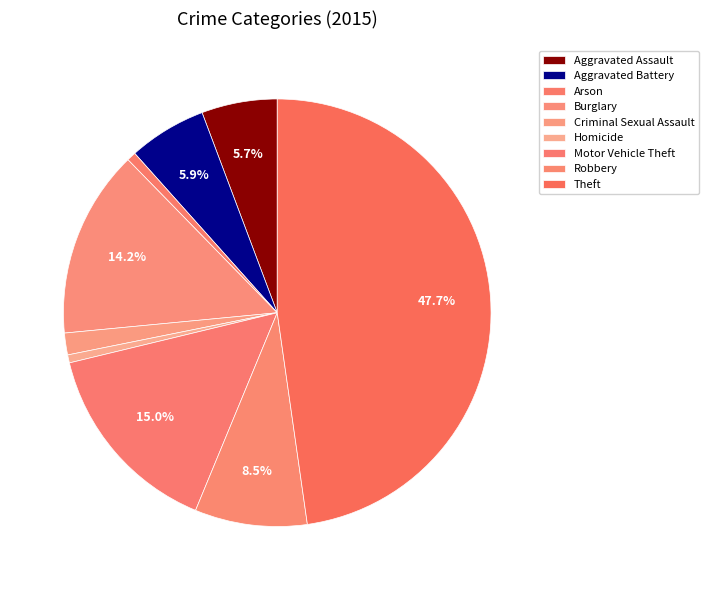

Rank the categories by value from highest to lowest.

Theft, Motor Vehicle Theft, Burglary, Robbery, Aggravated Battery, Aggravated Assault, Criminal Sexual Assault, Arson, Homicide